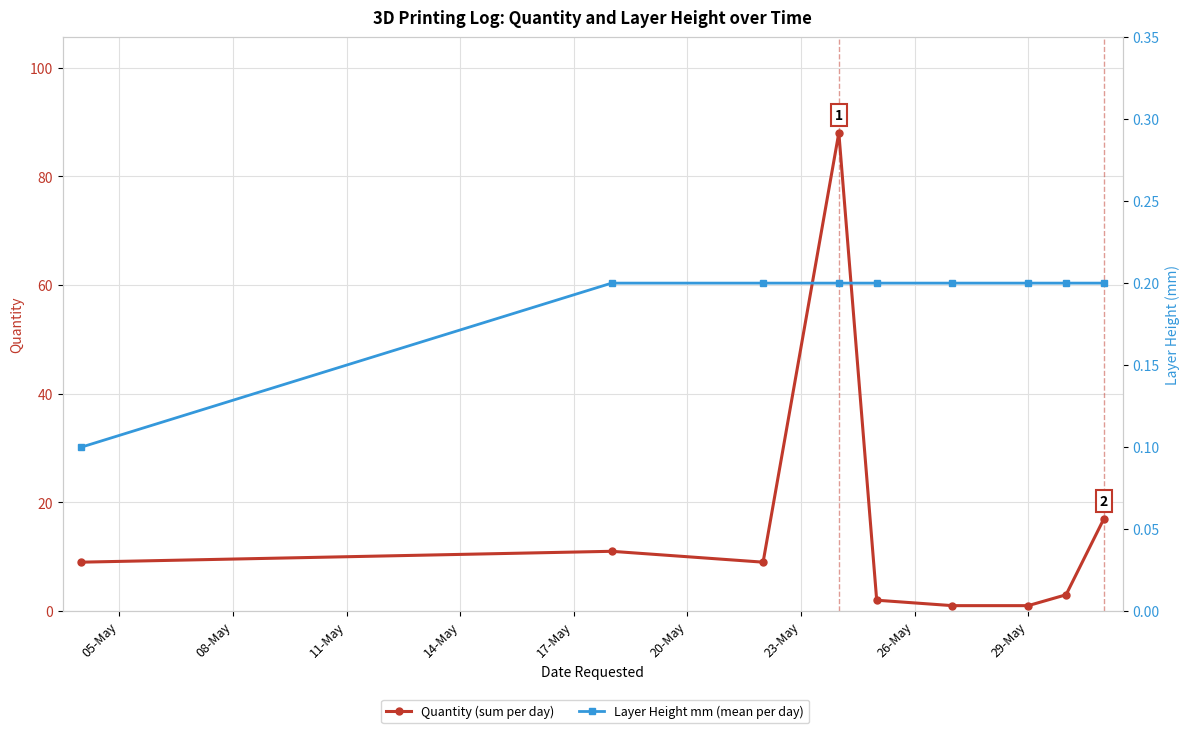

True or false: Layer Height (mm) and Quantity cross at least once.

False